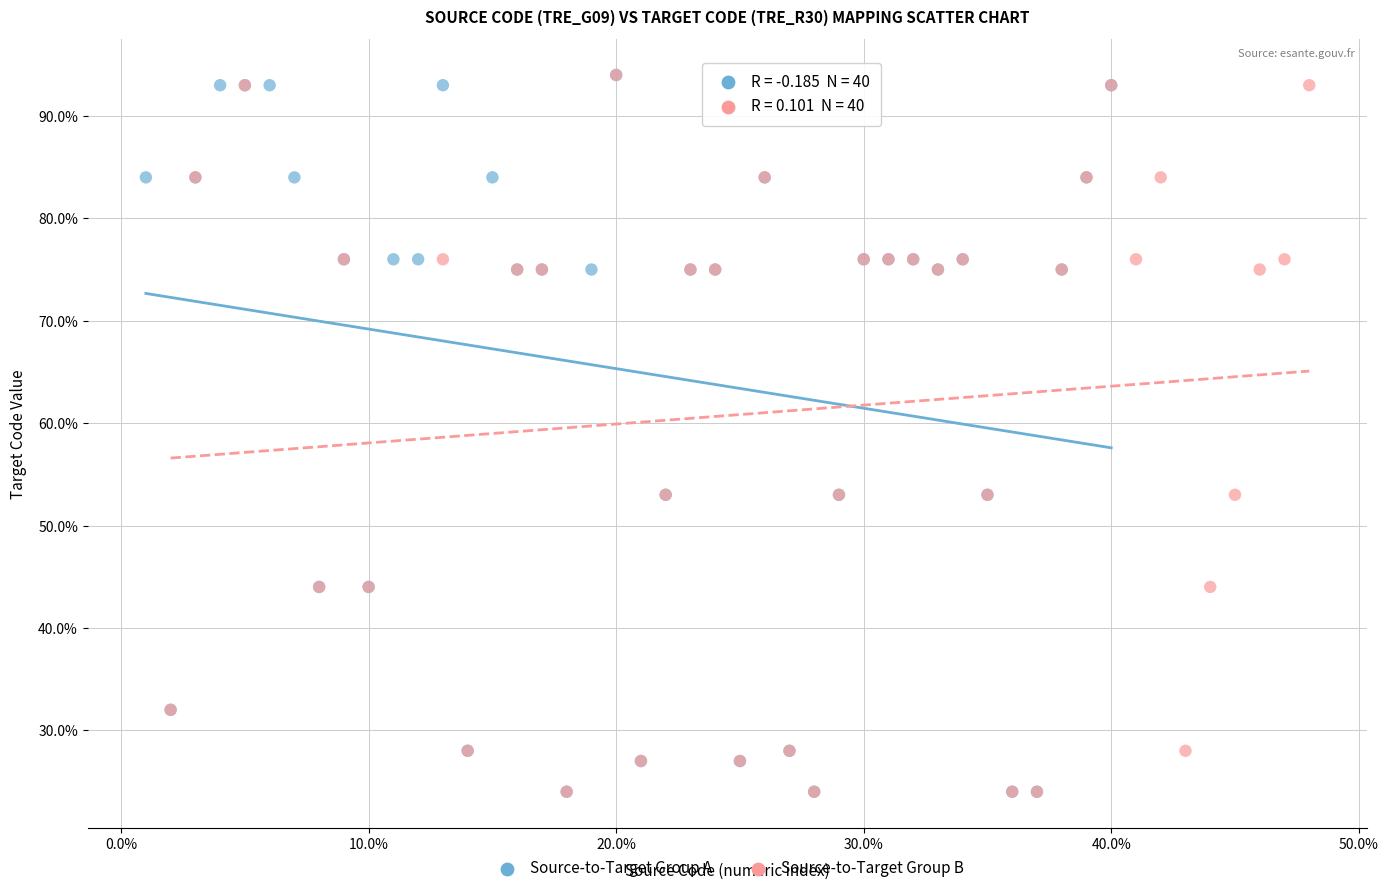

What are all the series names shown in the legend?

Source-to-Target Group A, Source-to-Target Group B